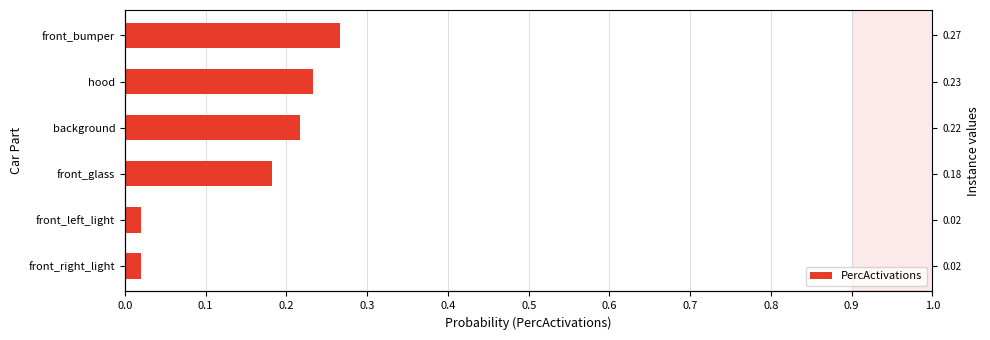

Does the chart contain stacked bars?

No